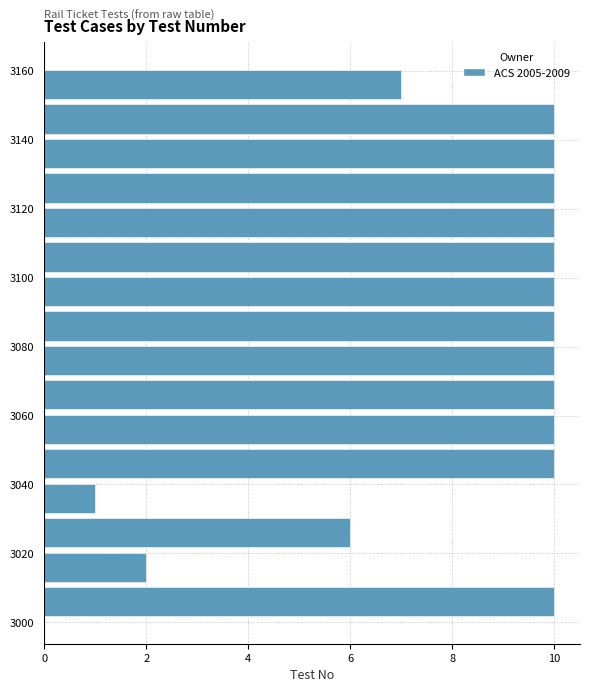

Reading bottom to top, transcribe this chart: for each bar, give the range it covers on the y-axis and its length. Neither the bar edges nor the lengths are printed on the chart, so give them approximately, as read against the axes.

3001 to 3011: 10
3011 to 3021: 2
3021 to 3031: 6
3031 to 3041: 1
3041 to 3051: 10
3051 to 3061: 10
3061 to 3071: 10
3071 to 3081: 10
3081 to 3091: 10
3091 to 3101: 10
3101 to 3111: 10
3111 to 3121: 10
3121 to 3131: 10
3131 to 3141: 10
3141 to 3151: 10
3151 to 3161: 7